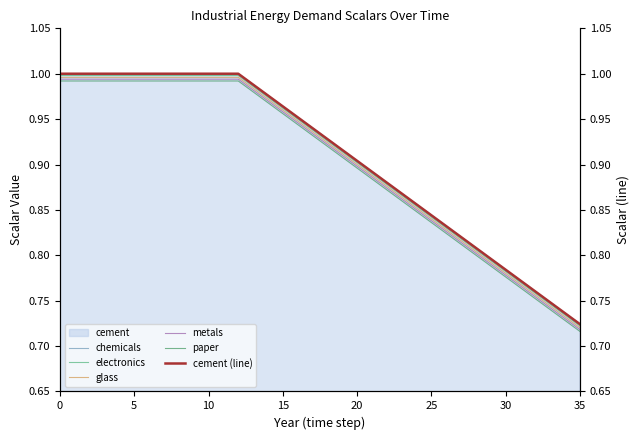

Which has a higher value, 32 or 24?

24